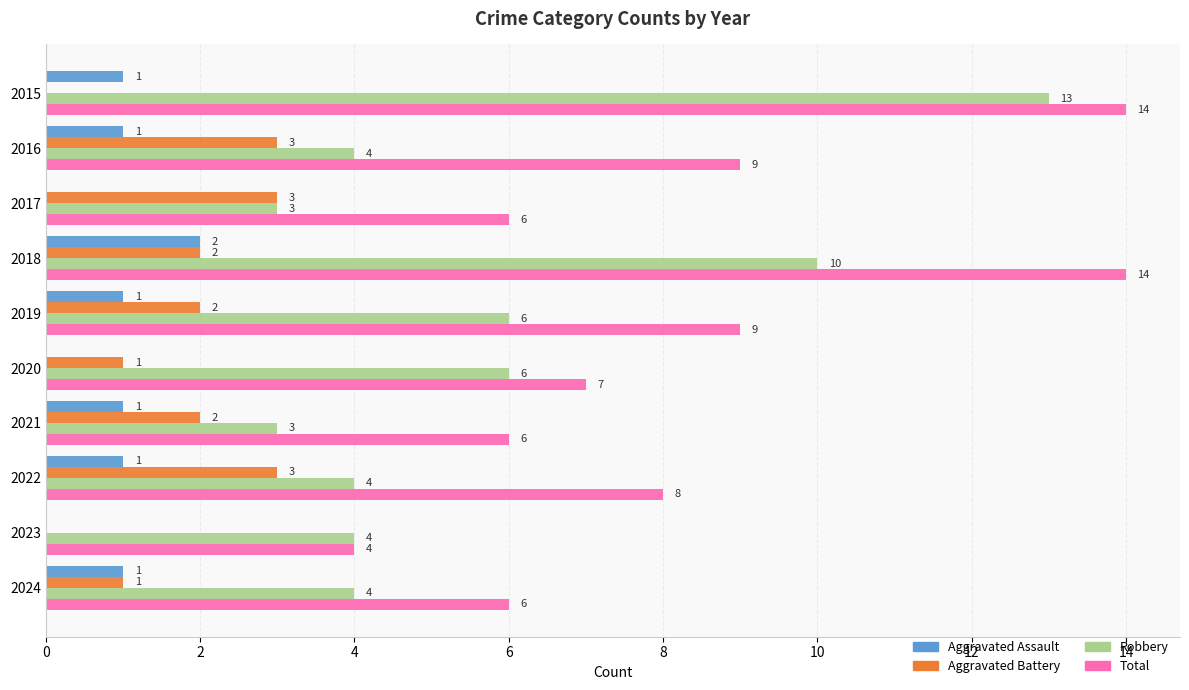

What is the sum of the Robbery values at 2020 and 2024?

10